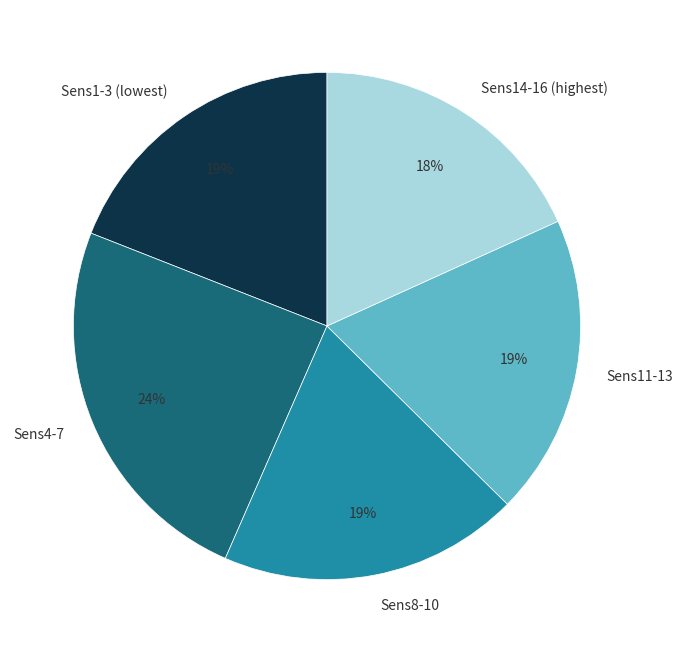

What is the smallest slice in the pie chart?

Sens14-16 (highest)